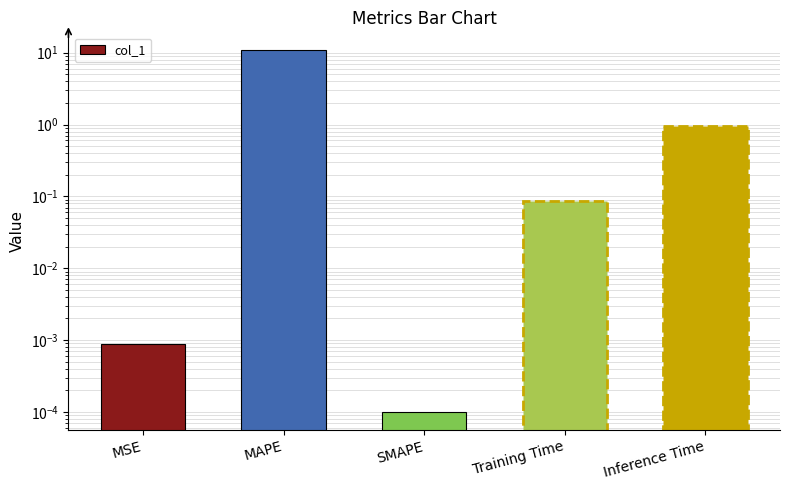

What is the value of the 2nd bar from the left?

10.8